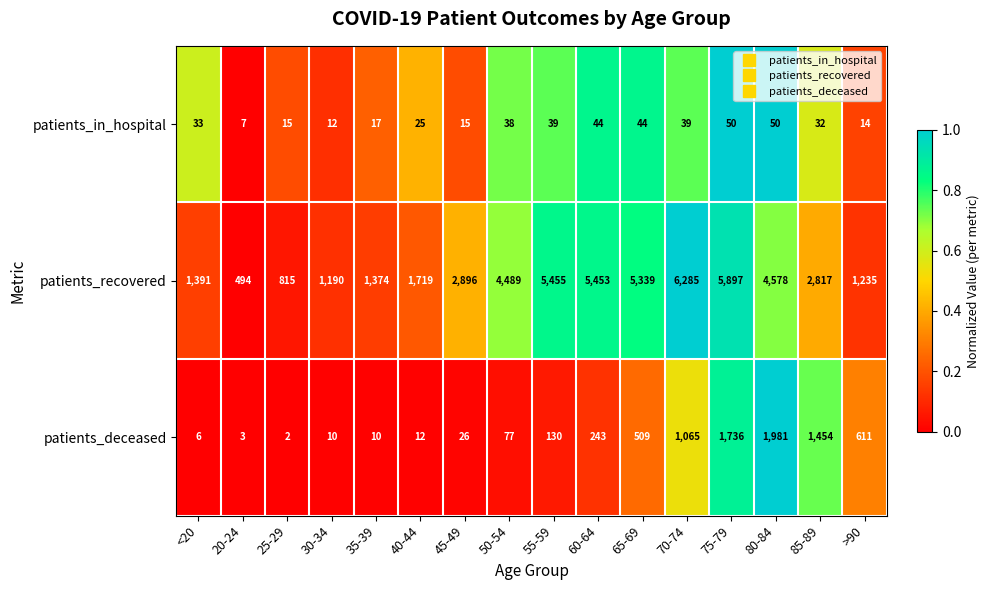

Which label corresponds to the largest value in the chart?

70-74